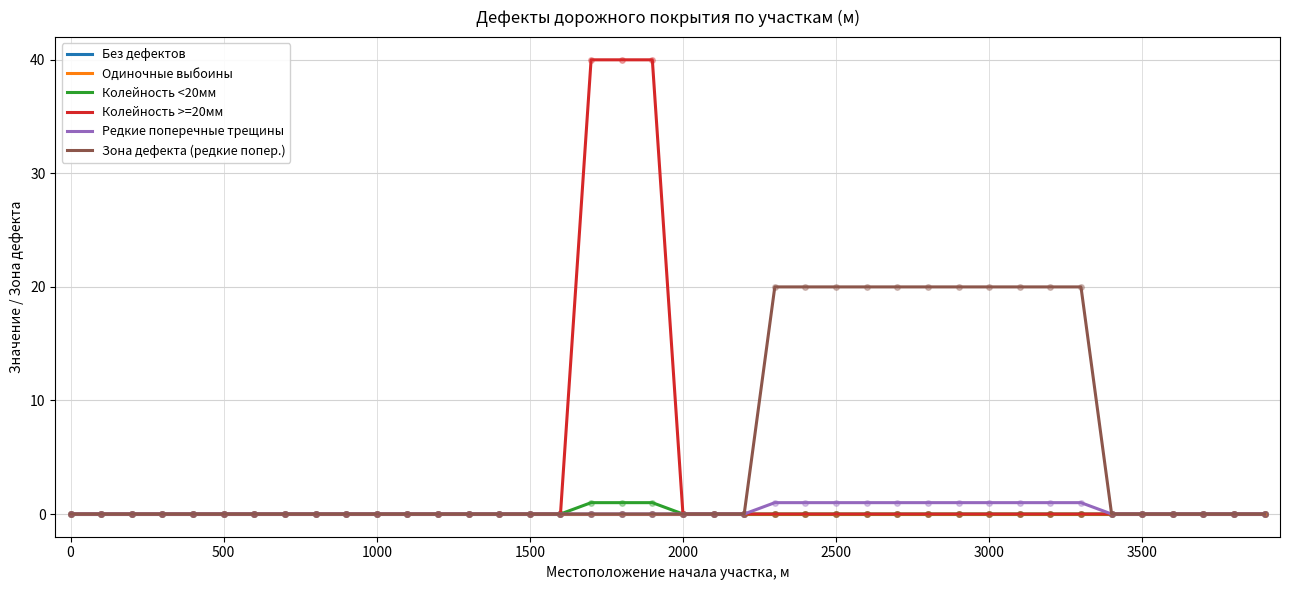

At how many categories does at least one series exceed 26?

3